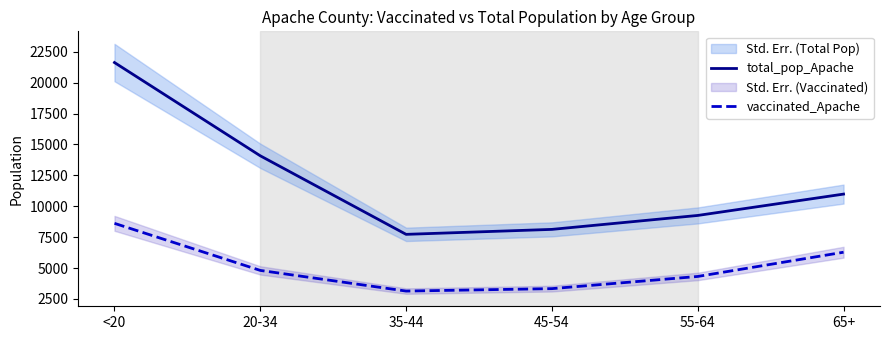

Reading left to right, transcribe all the data shown in this chart.

total_pop_Apache: <20=21632	20-34=14083	35-44=7725	45-54=8128	55-64=9256	65+=10984
vaccinated_Apache: <20=8616	20-34=4807	35-44=3135	45-54=3332	55-64=4318	65+=6279